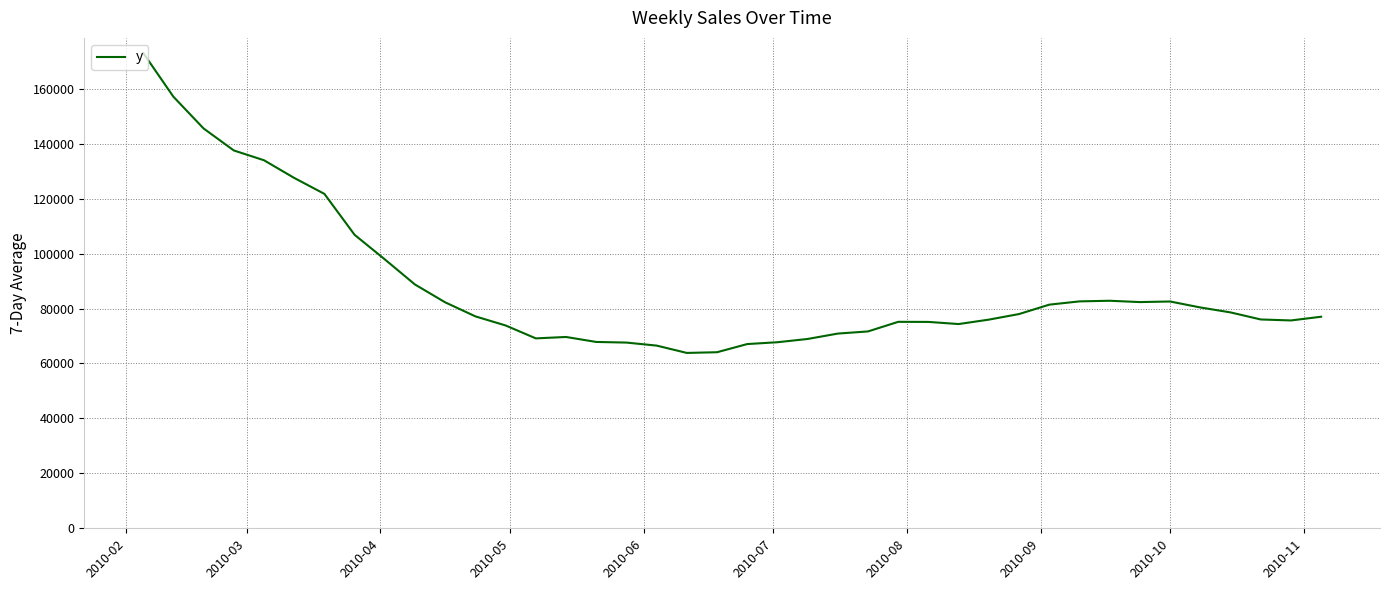

What is the difference between the maximum and minimum values?

109232.0